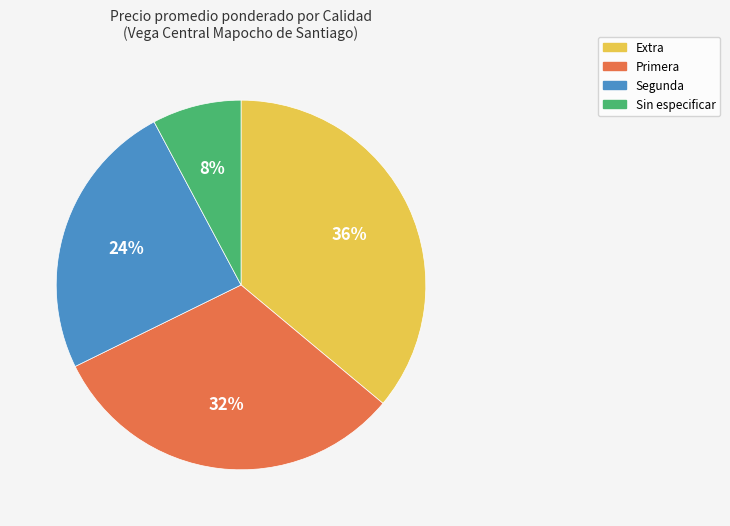

True or false: Segunda accounts for 24% of the total.

True